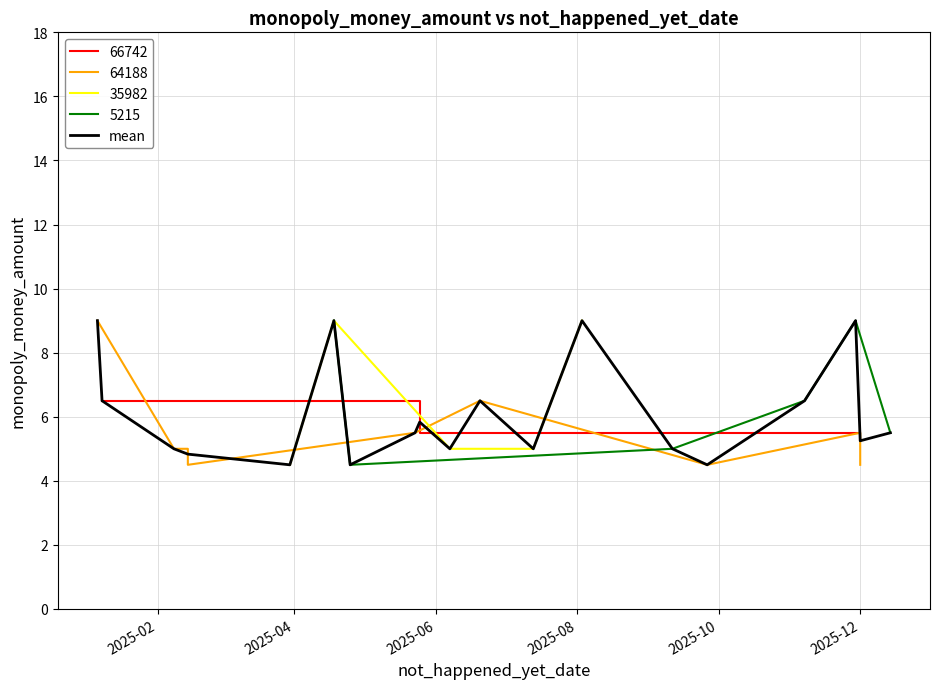

What is the minimum value for mean?

4.5